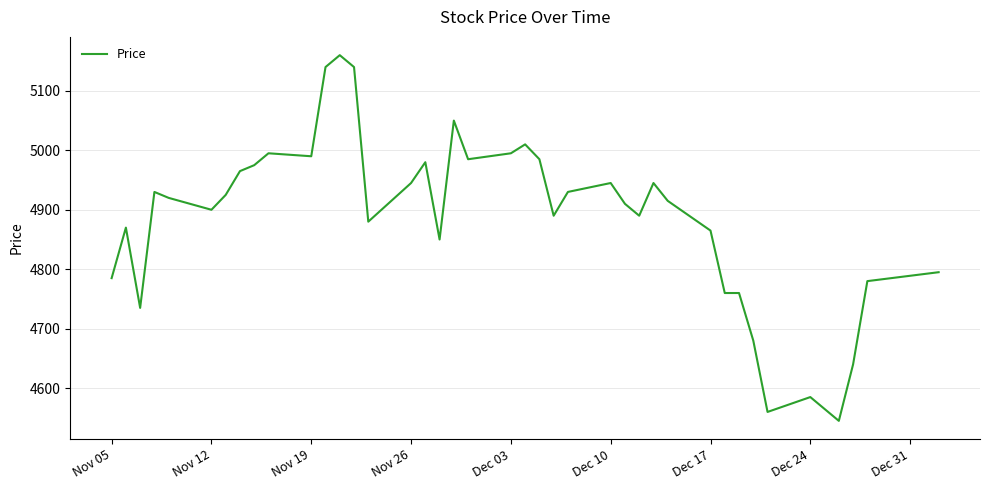

What is the smallest value displayed?

4545